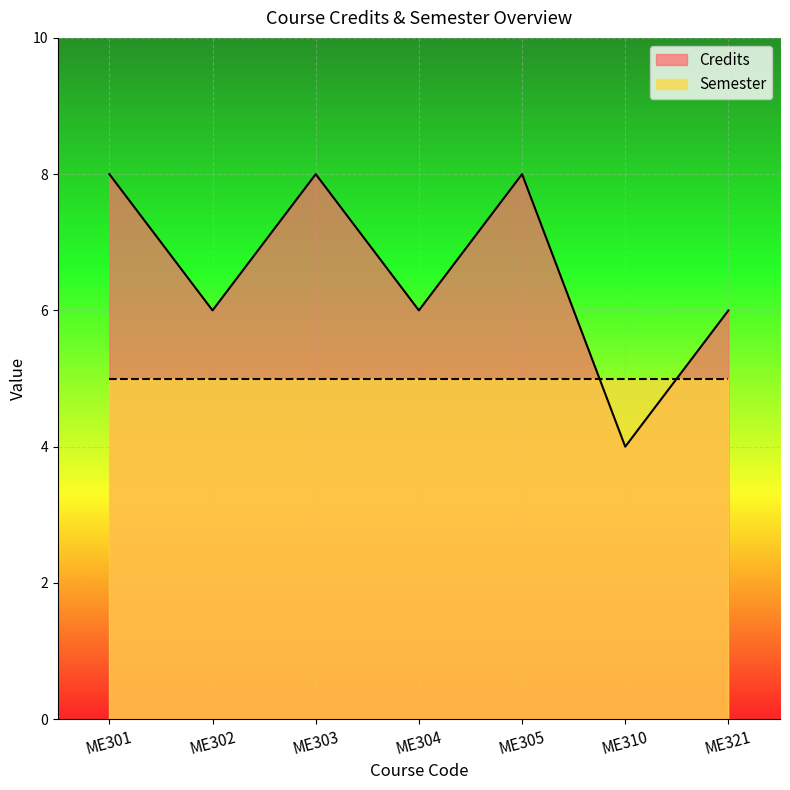

What is the change in value from ME302 to ME310?

-2